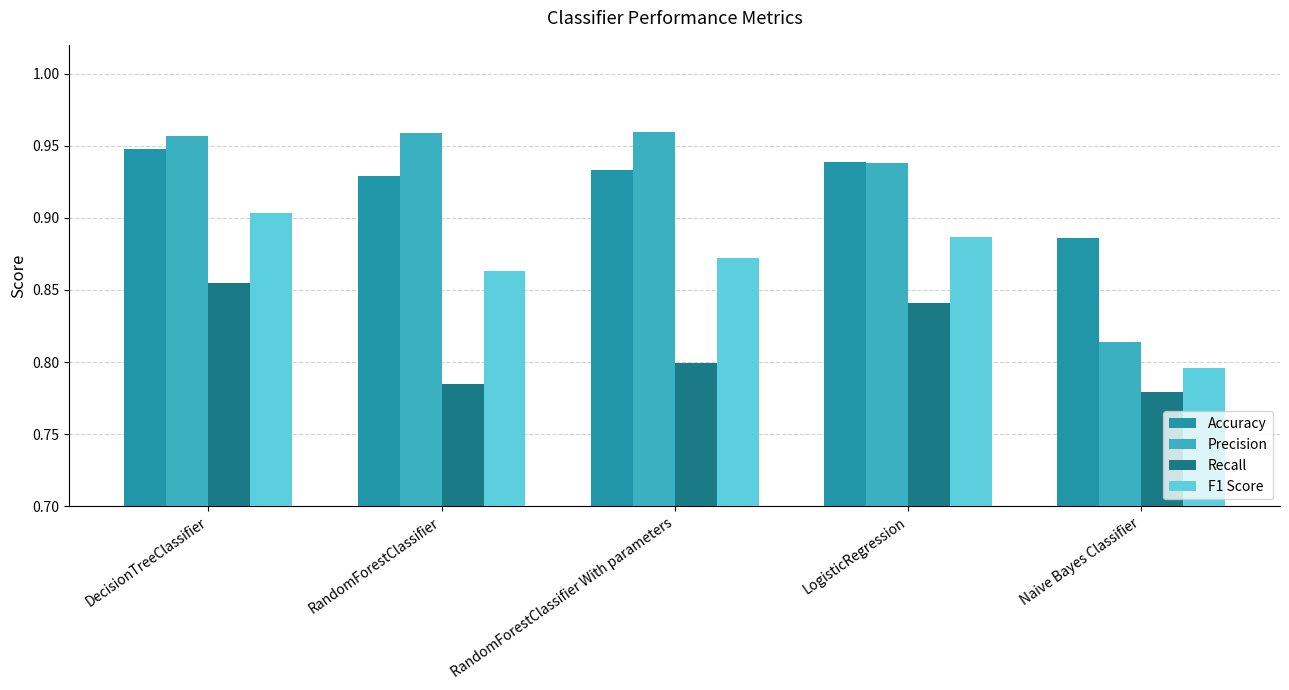

Which series has the widest spread of values?

Precision